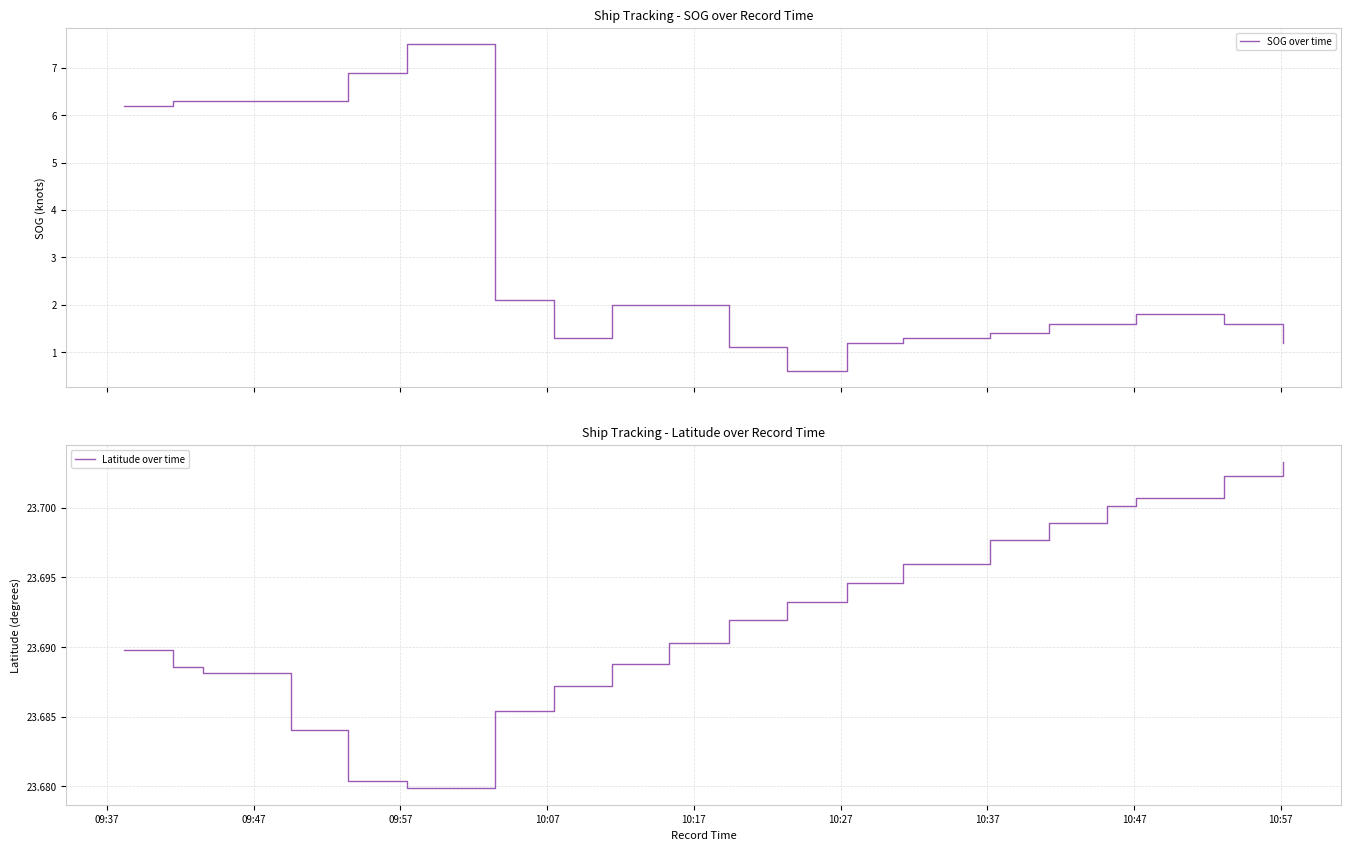

What is the average value of the SOG over time series?

3.0